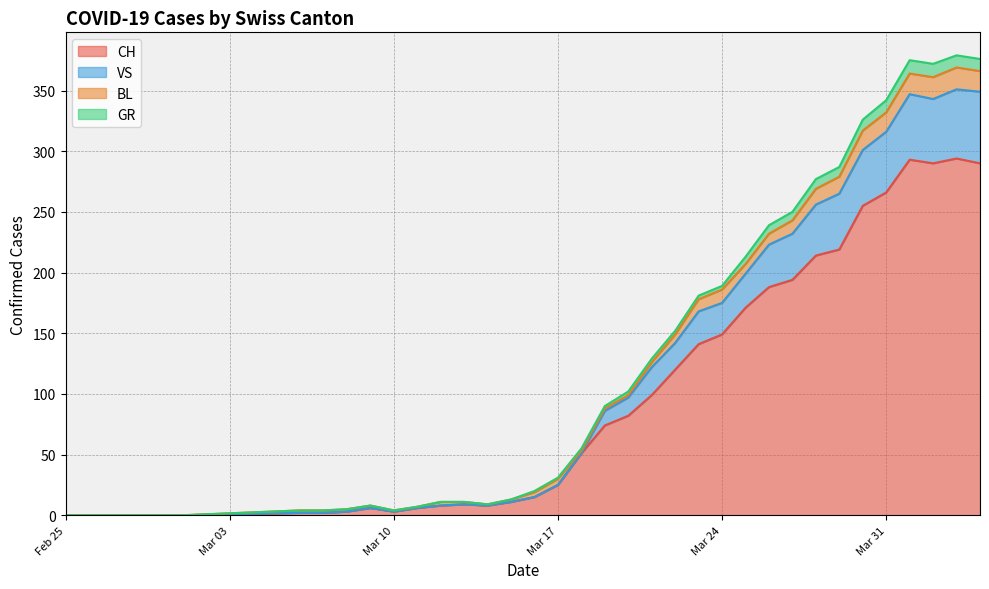

True or false: GR has more than 2 interior local peaks.

True